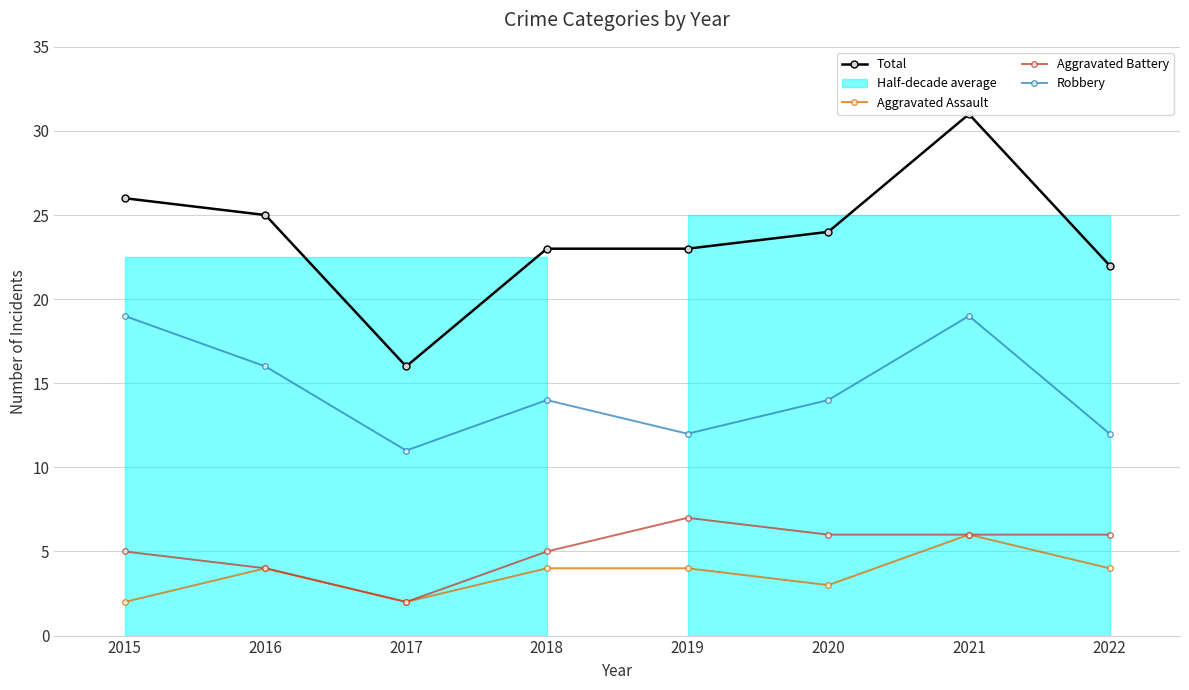

How many interior local peaks does the Aggravated Assault series have?

2